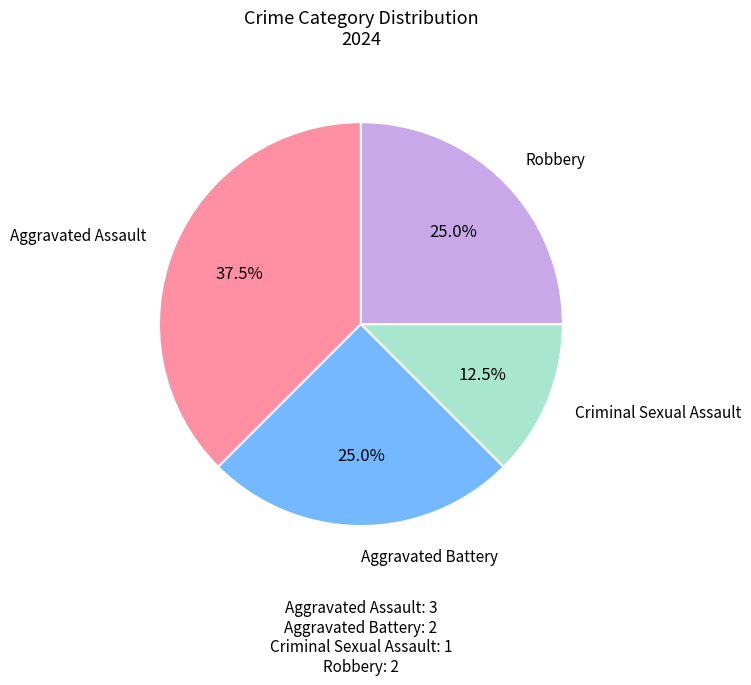

Which slice is the smallest?

Criminal Sexual Assault